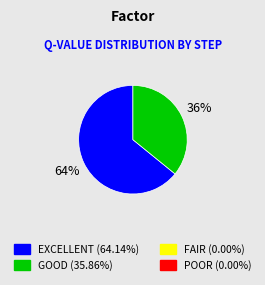

Count the number of slices in the pie.

2